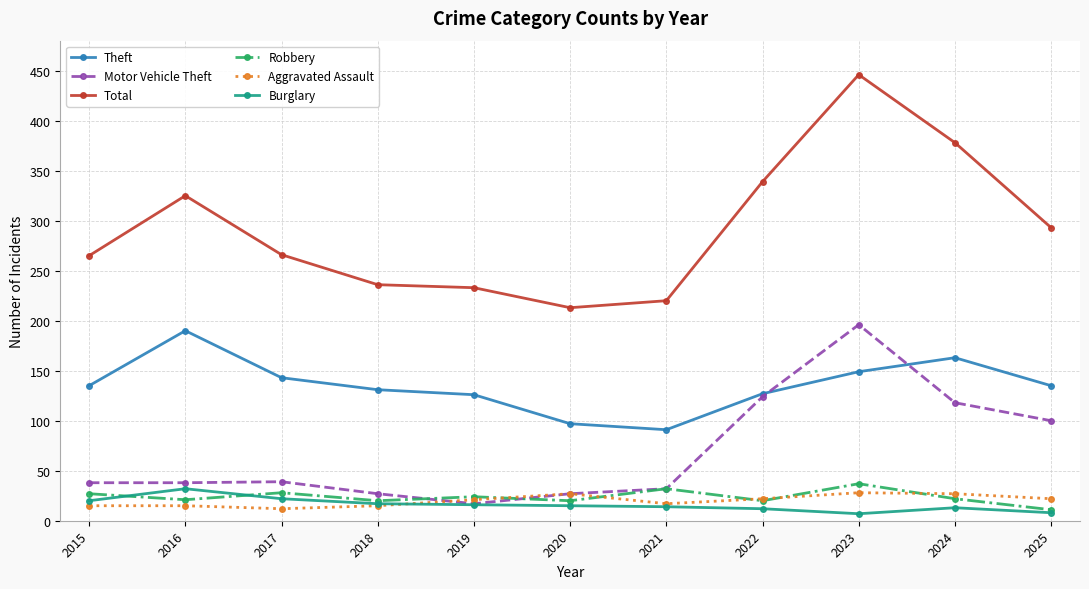

True or false: Motor Vehicle Theft has more than 2 interior local peaks.

False